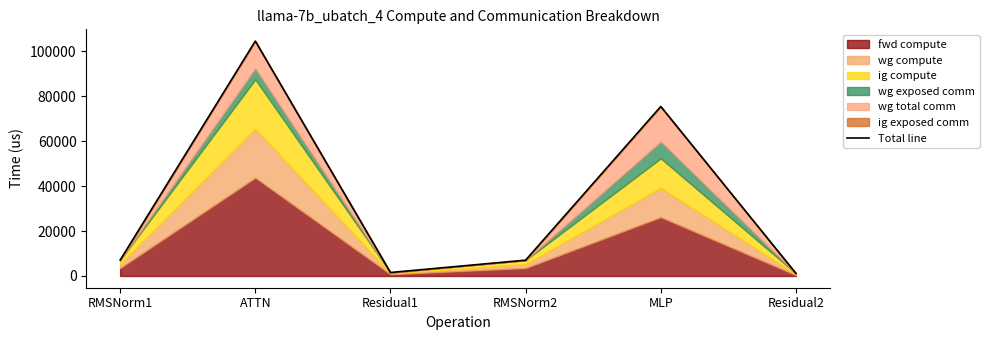

List the labels in order of value, largest first.

ATTN, MLP, RMSNorm1, RMSNorm2, Residual1, Residual2